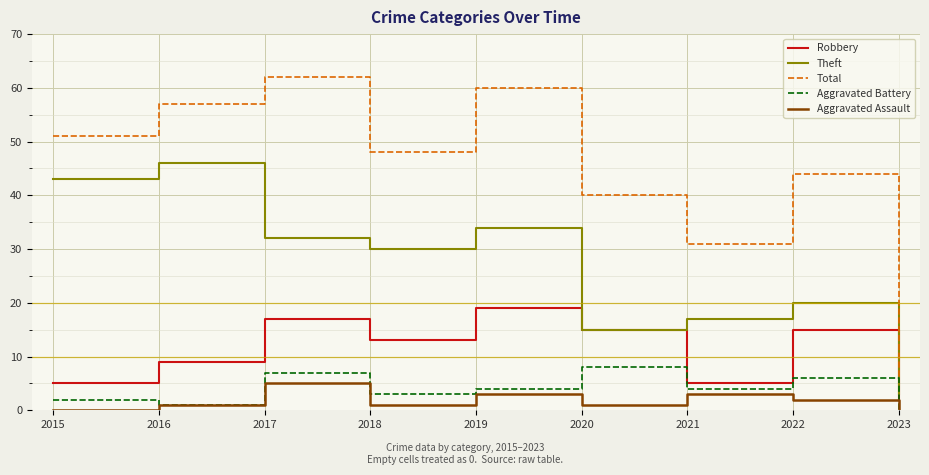

True or false: Aggravated Battery and Total intersect in this chart.

False